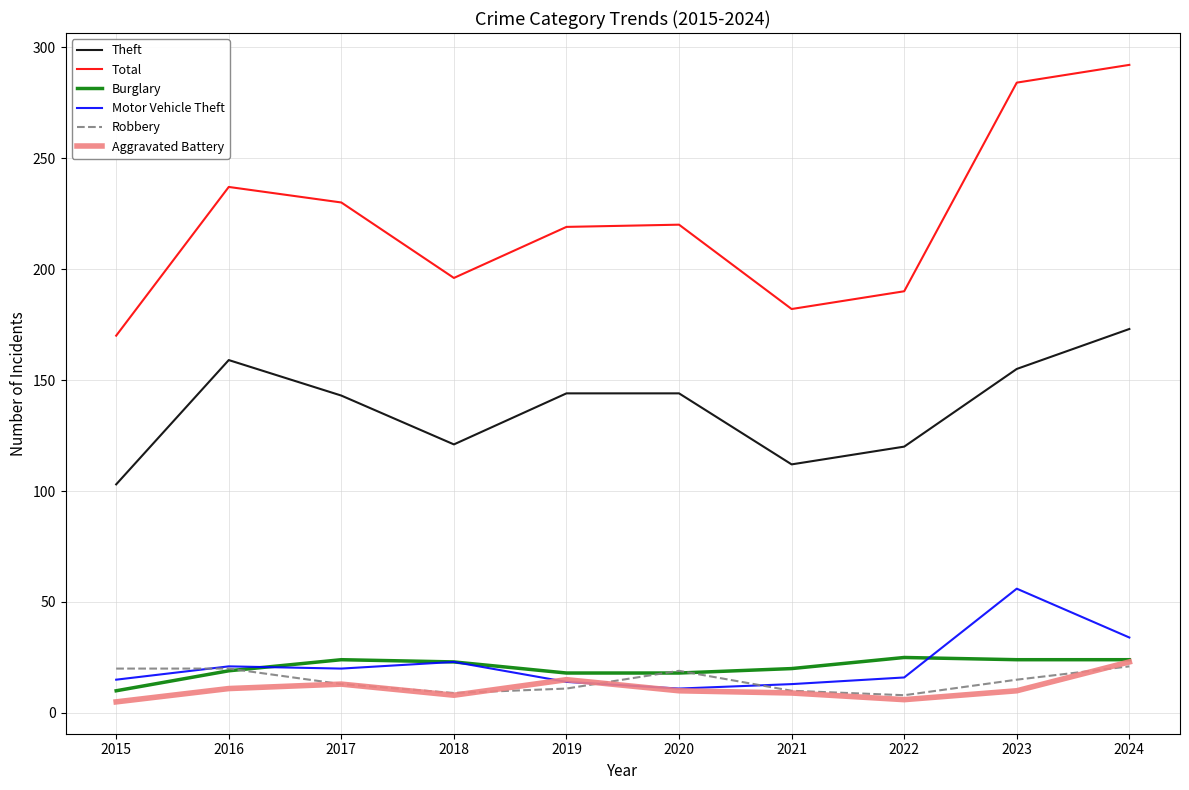

True or false: Theft and Motor Vehicle Theft intersect in this chart.

False